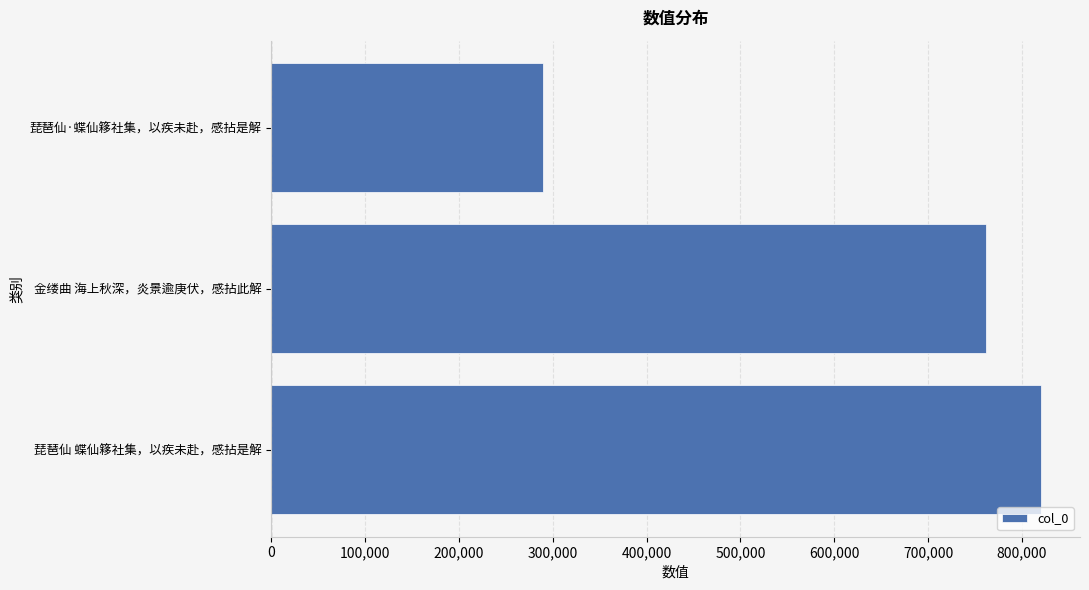

How many categories are shown in the chart?

3